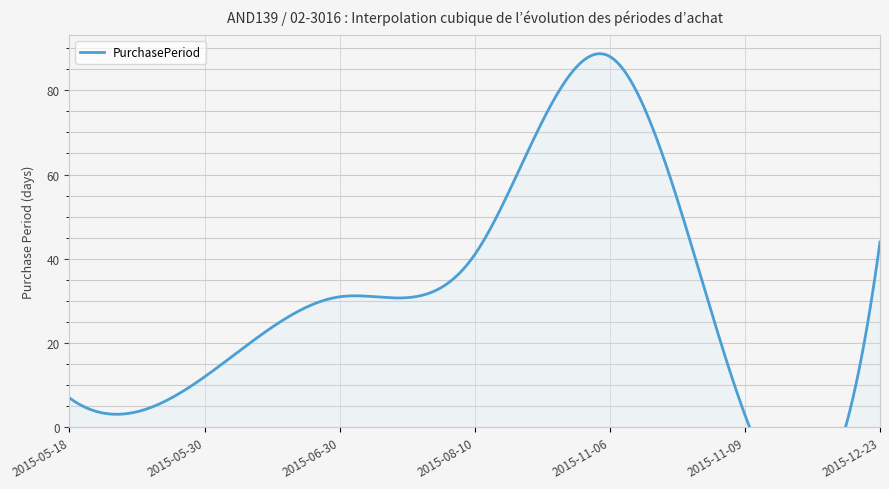

What position from the left is 2015-11-06?

5